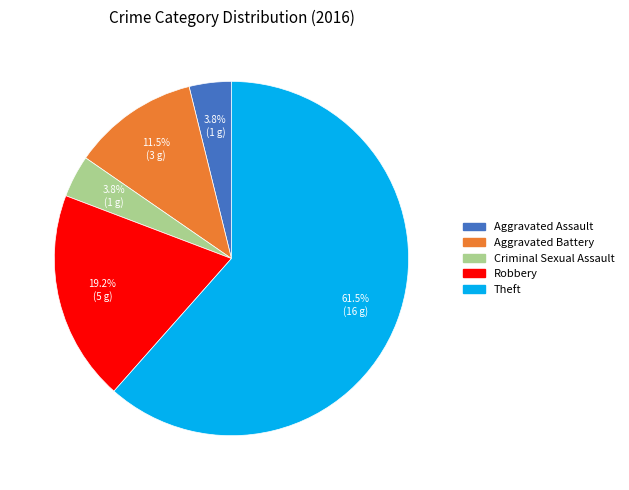

Which slice is the largest?

Theft